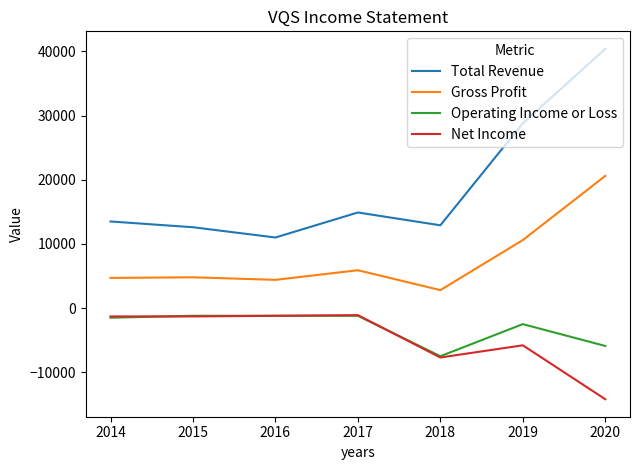

Reading left to right, transcribe all the data shown in this chart.

Total Revenue: 2020=40400	2019=28800	2018=12900	2017=14900	2016=11000	2015=12600	2014=13500
Gross Profit: 2020=20600	2019=10600	2018=2800	2017=5900	2016=4400	2015=4800	2014=4700
Operating Income or Loss: 2020=-5900	2019=-2500	2018=-7500	2017=-1200	2016=-1200	2015=-1200	2014=-1500
Net Income: 2020=-14200	2019=-5800	2018=-7700	2017=-1100	2016=-1200	2015=-1300	2014=-1300